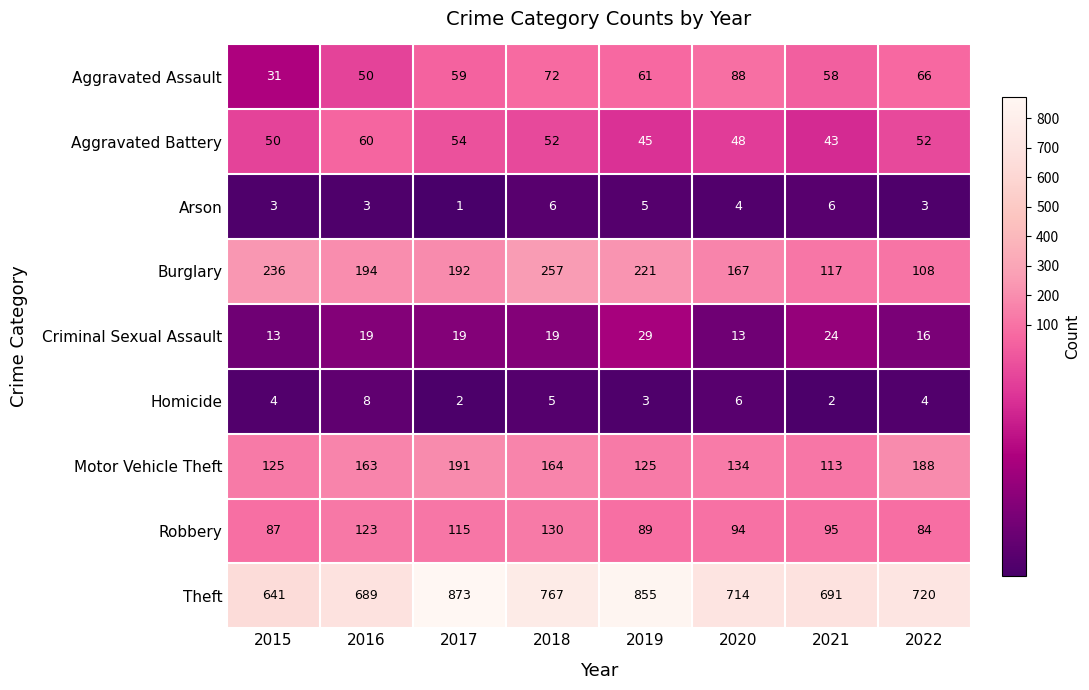

List the series in order of their peak value, highest first.

Theft, Burglary, Motor Vehicle Theft, Robbery, Aggravated Assault, Aggravated Battery, Criminal Sexual Assault, Homicide, Arson